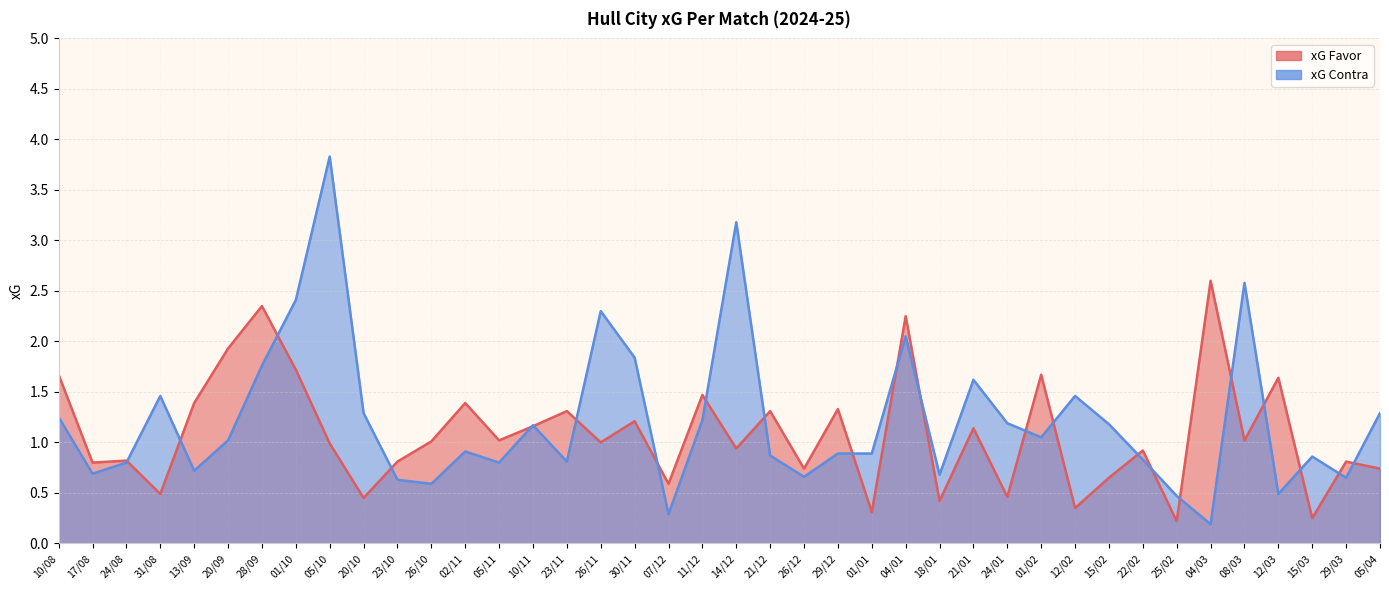

What is the average value of the xG Contra series?

1.2